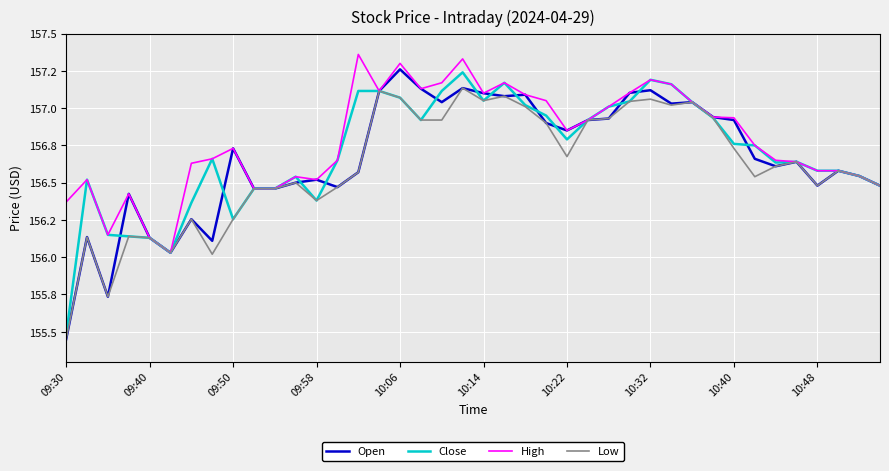

What is the greatest value displayed?

157.4